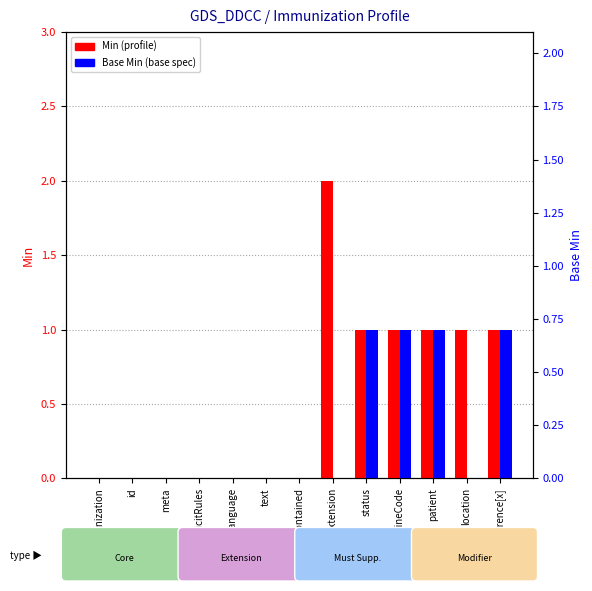

How many positive values does the Min series have?

6